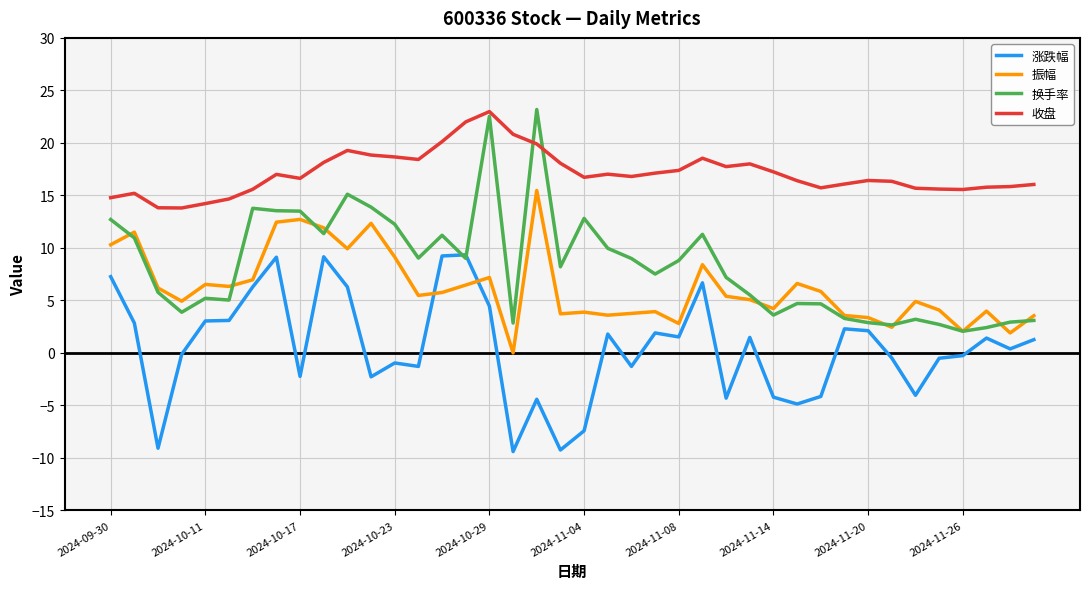

Which series has the largest total across all categories?

收盘